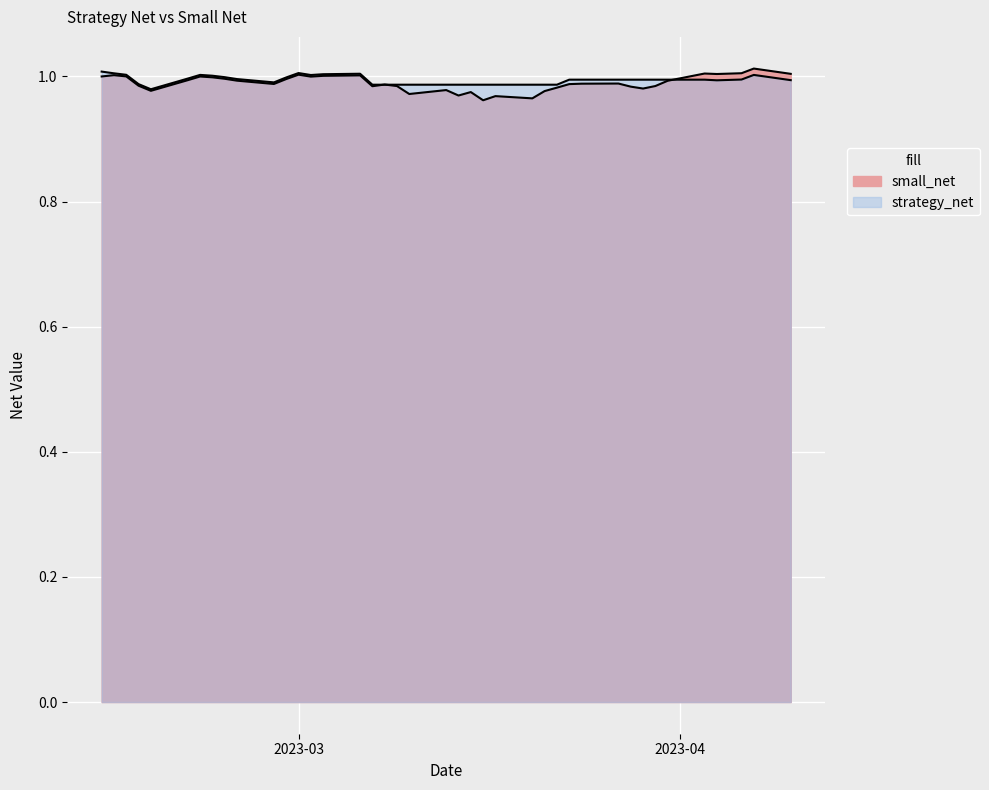

Which series has the largest total across all categories?

strategy_net